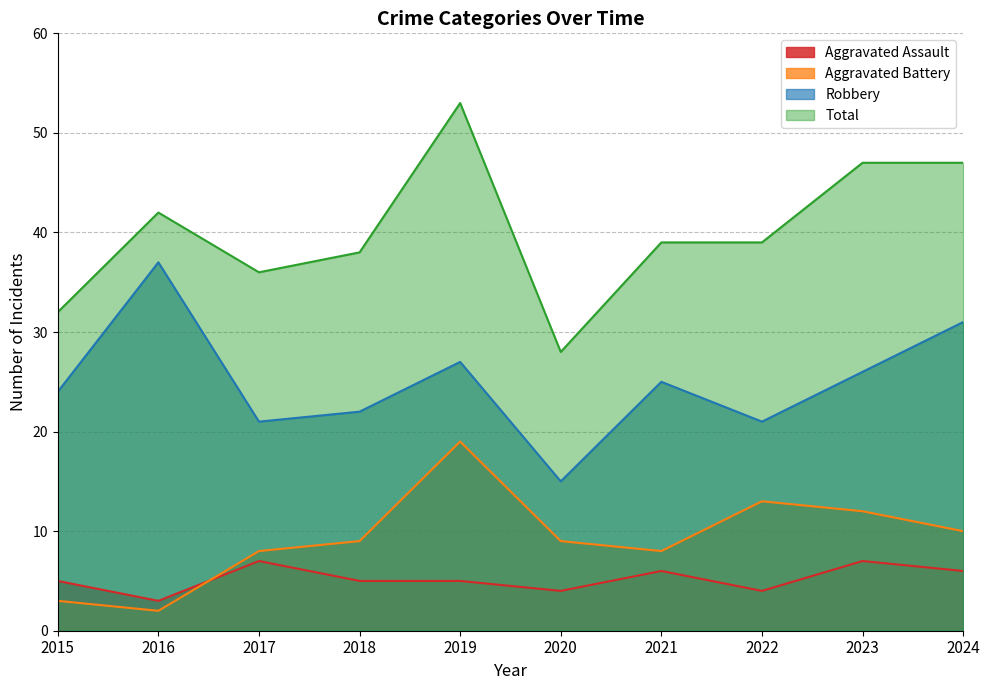

How many lines are shown in the chart?

4